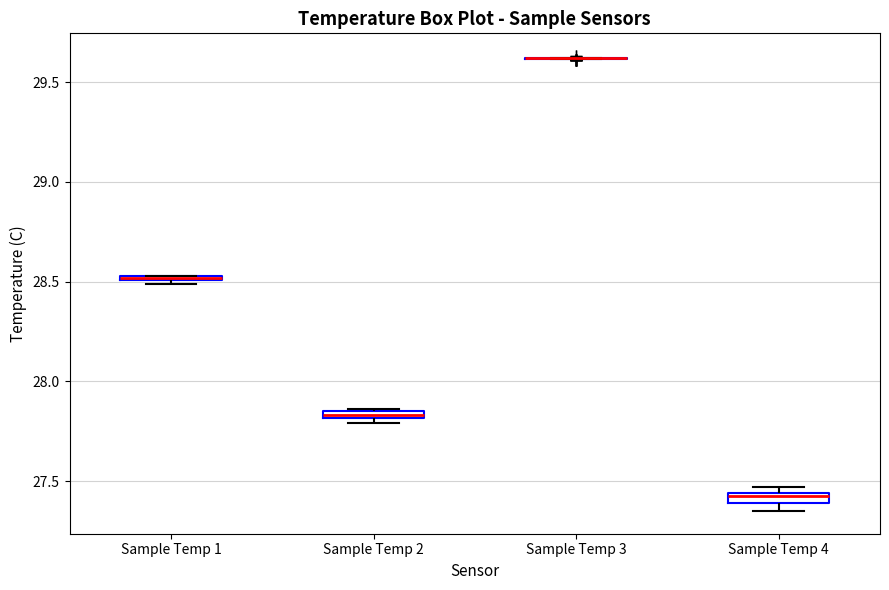

Where is the lower edge of the box for Sample Temp 2 on the y-axis? The values are not printed on the chart, so give them approximately, as read against the axis.

27.80